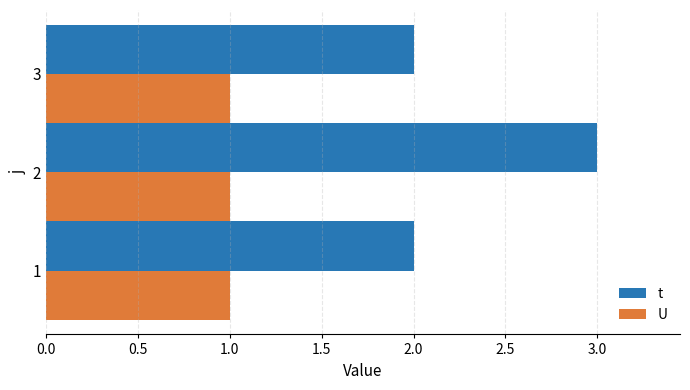

Which label corresponds to the largest value in the chart?

2